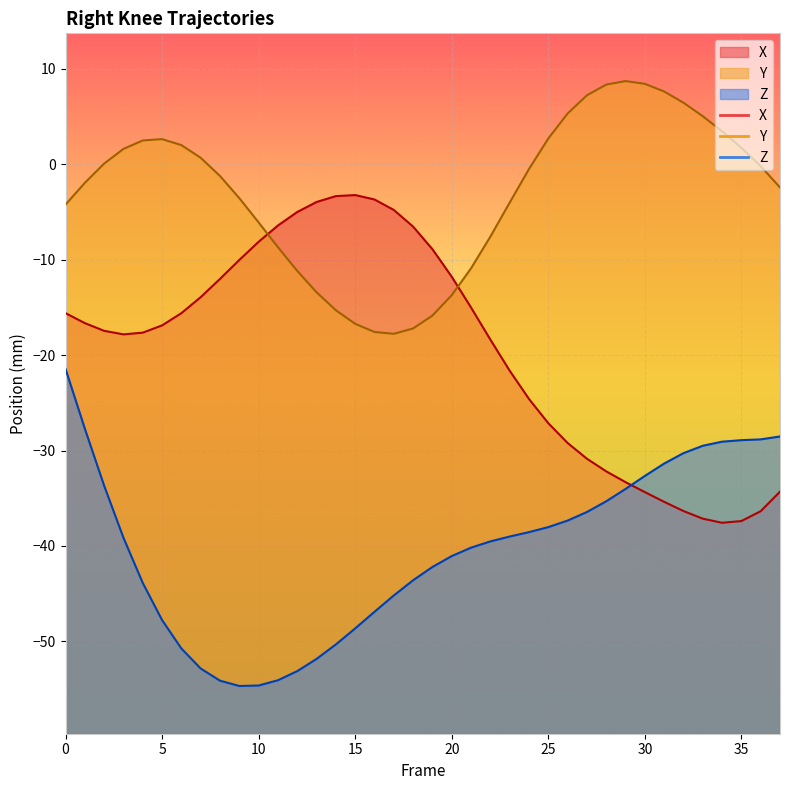

What is the difference between the highest and lowest values at 25?

40.7